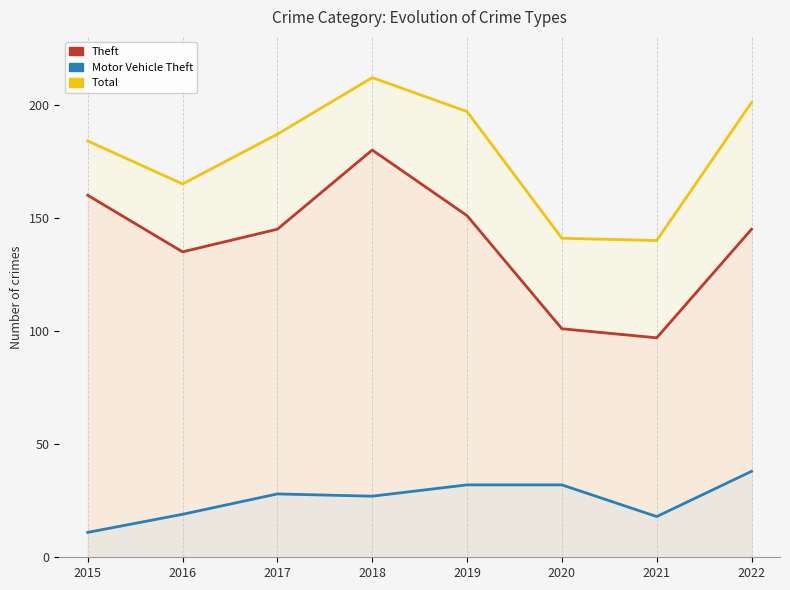

Reading left to right, what are all the values shown in this chart?

Theft: 160	135	145	180	151	101	97	145
Motor Vehicle Theft: 11	19	28	27	32	32	18	38
Total: 184	165	187	212	197	141	140	201